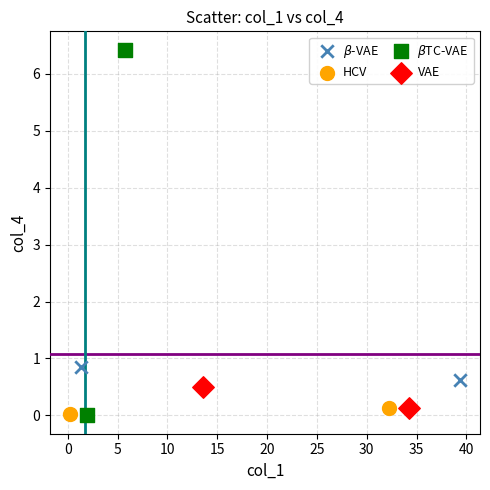

What are all the series names shown in the legend?

$\beta$-VAE, HCV, $\beta$TC-VAE, VAE